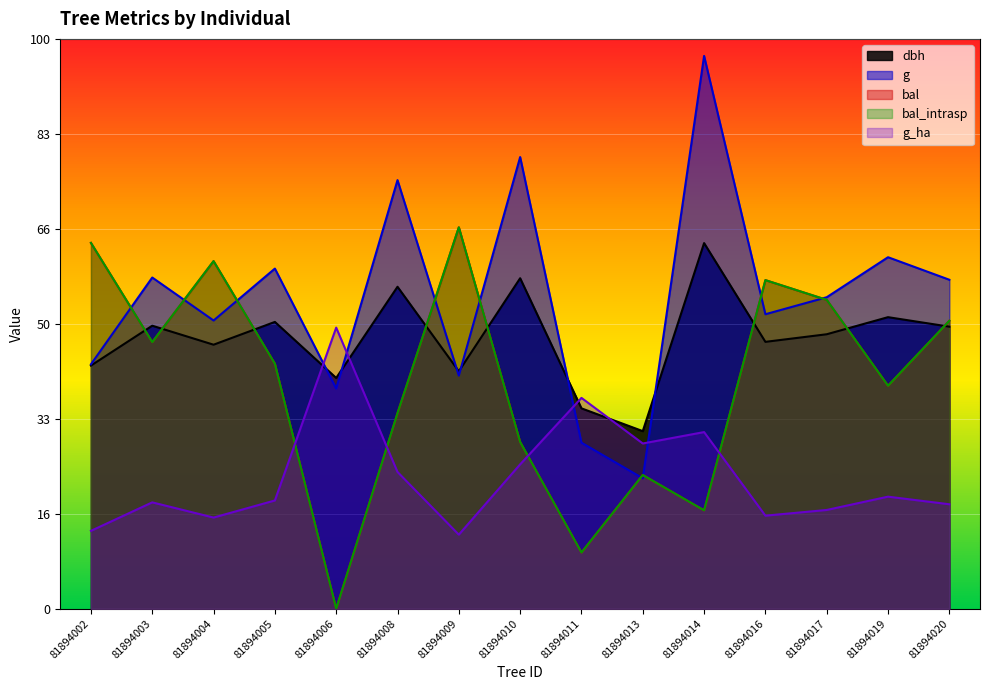

At 81894004, list the series in order from smallest to largest.

g_ha, dbh, g, bal, bal_intrasp